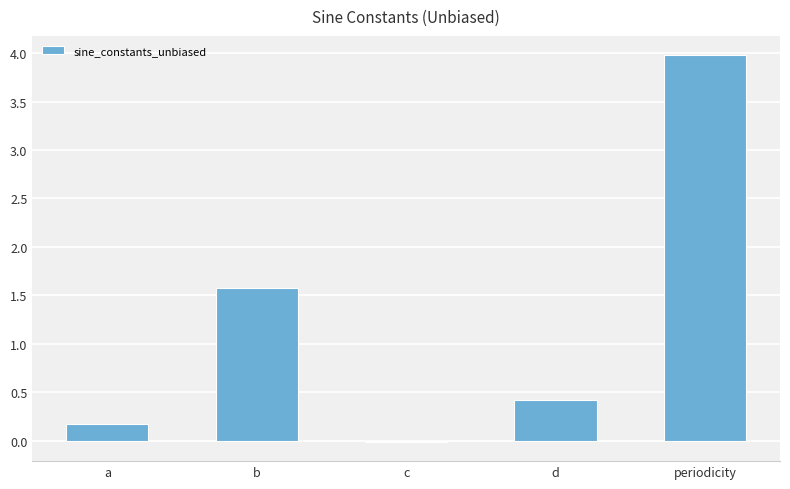

Which category has the highest value across all series?

periodicity